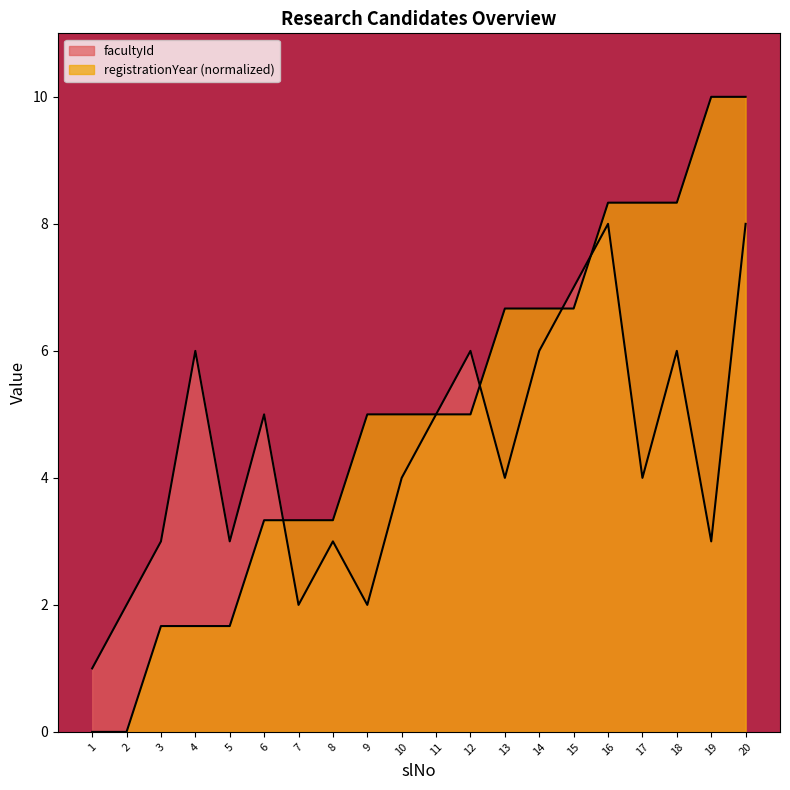

Is the value of facultyId at 11 greater than the value of registrationYear at 17?

No